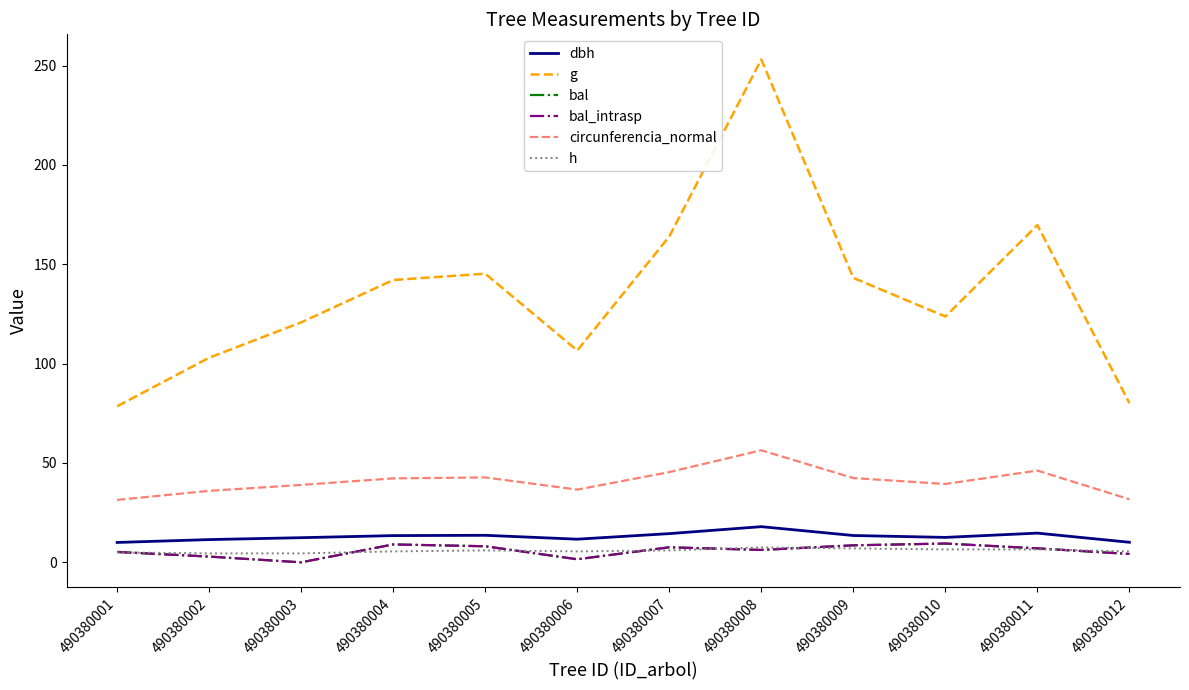

Which has a higher value, 490380007 or 490380012?

490380007